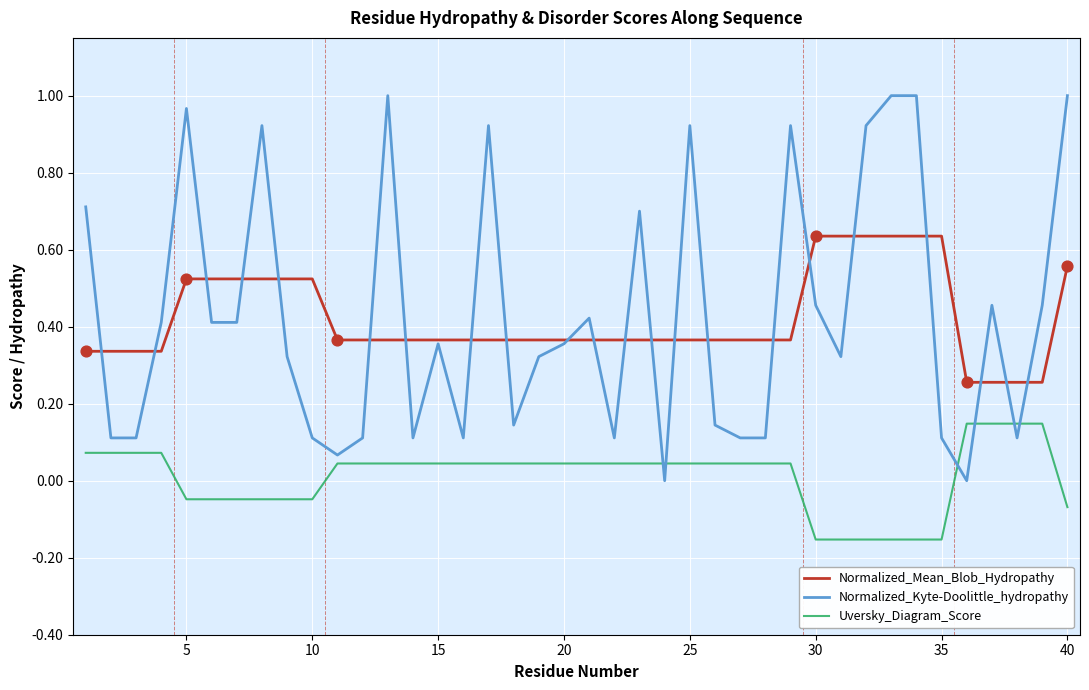

At how many categories does at least one series exceed 0?

40